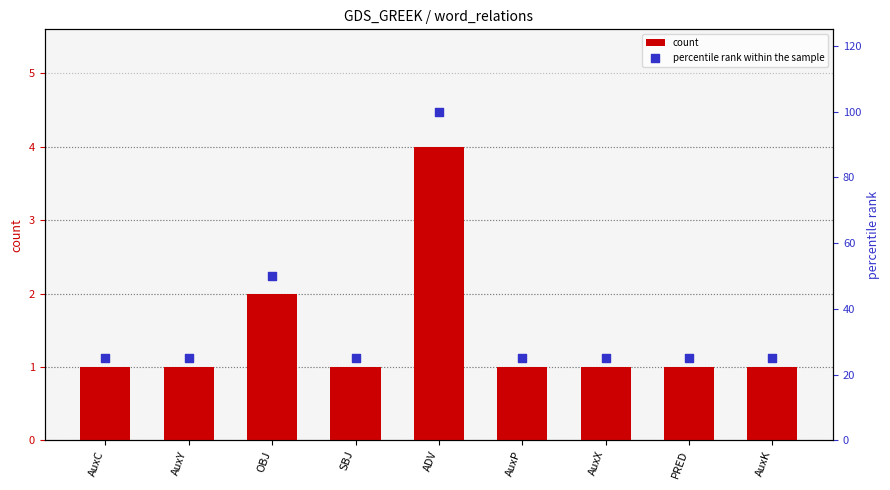

Which series has the largest total across all categories?

percentile rank within the sample